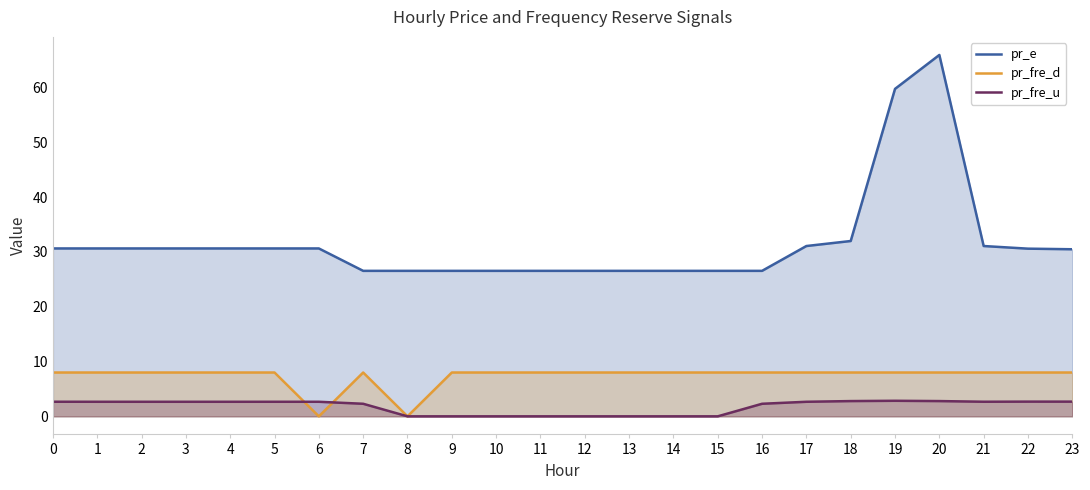

List the series in order of their overall mean, highest first.

pr_e, pr_fre_d, pr_fre_u